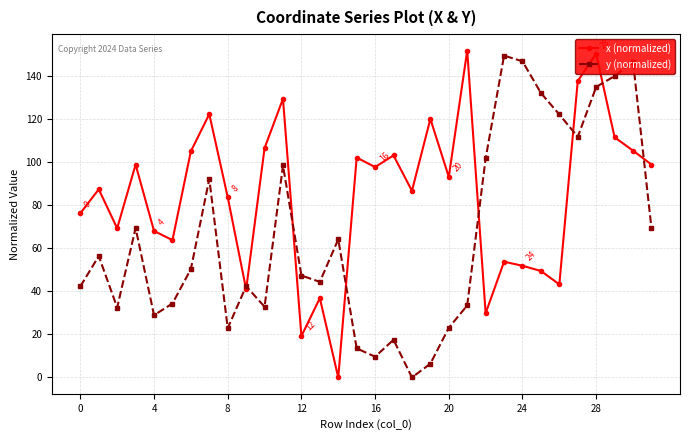

Which series ends up on top after the final intersection of y (normalized) and x (normalized)?

x (normalized)